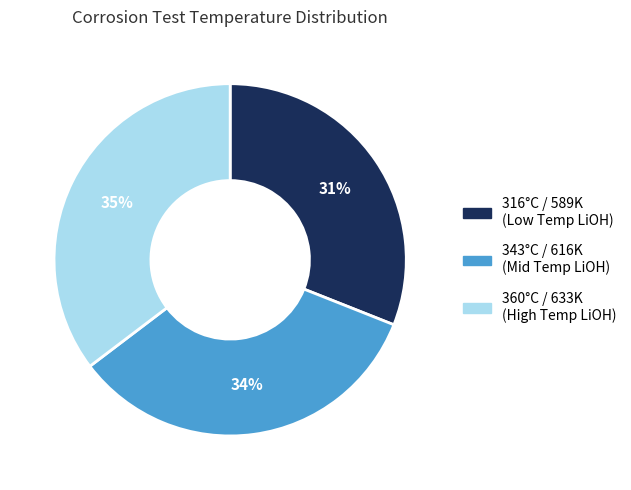

To the nearest percent, what is the average slice percentage?

33%